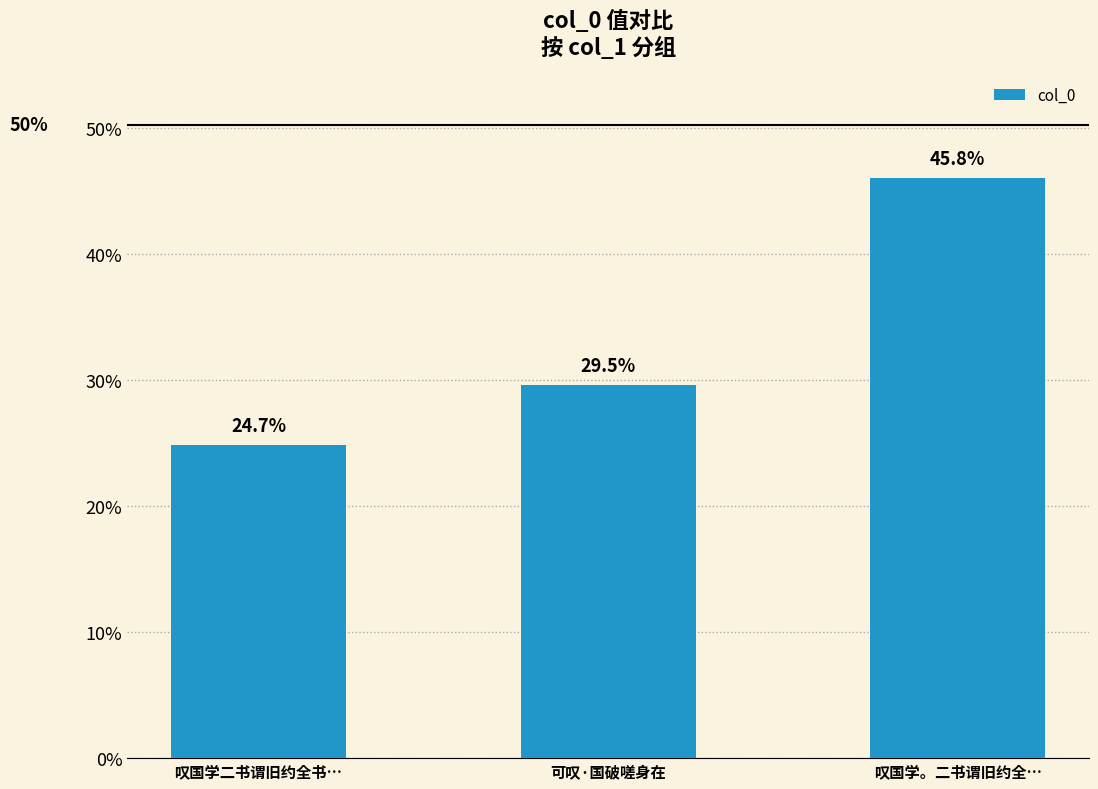

What is the value of the 2nd bar from the left?

296422